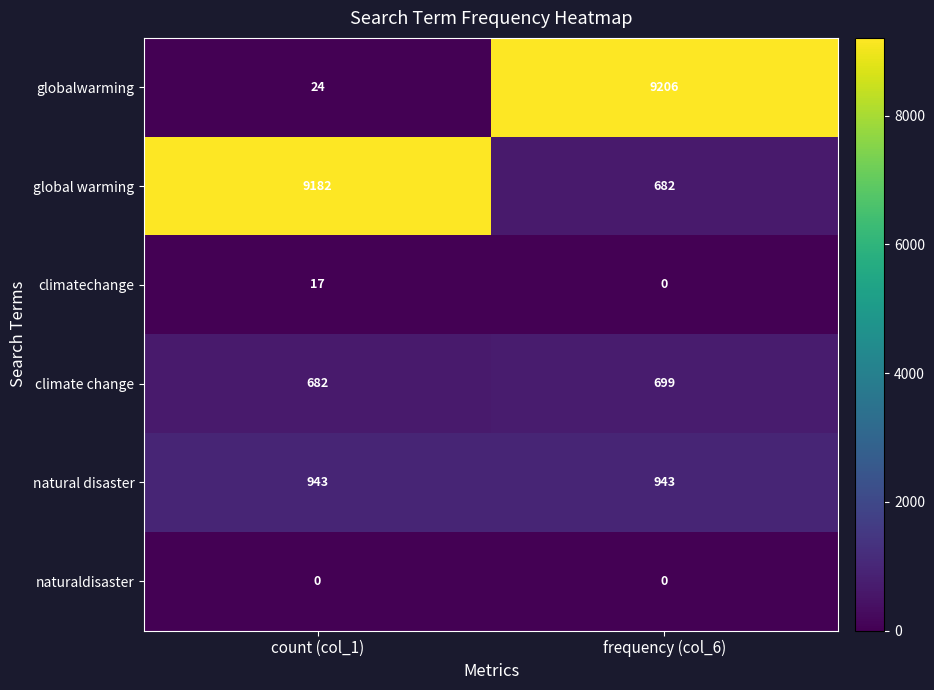

What is the total value across all series at count (col_1)?

10848